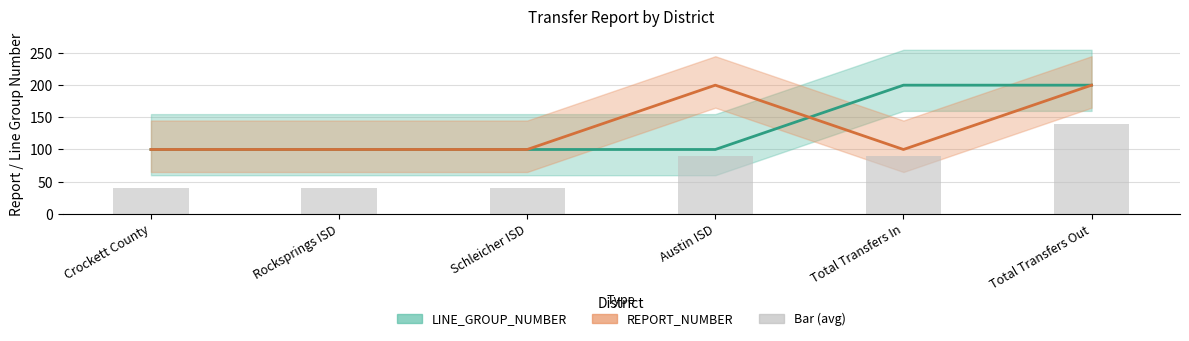

How many data points in REPORT_NUMBER are above 100?

2